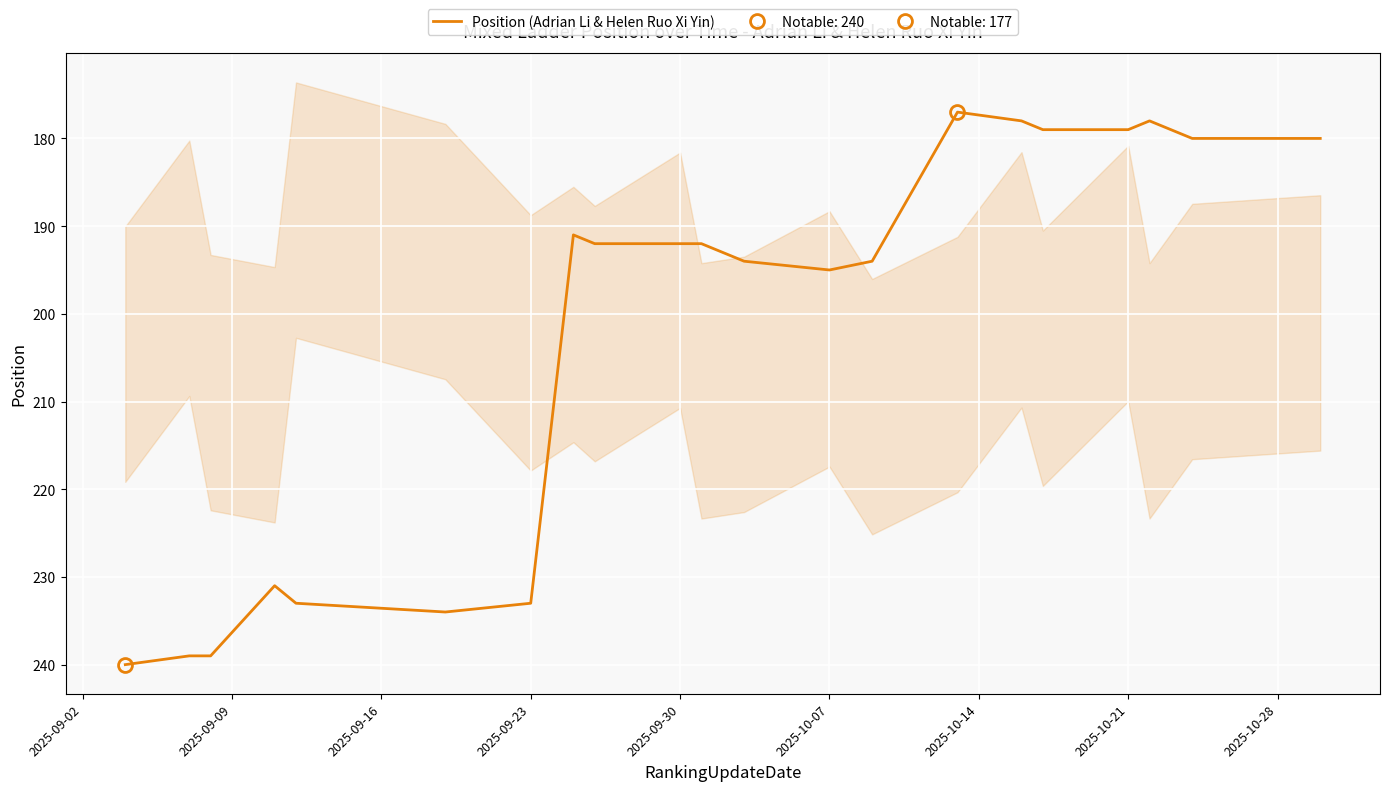

Is it true that the value at 13 is 321?

False